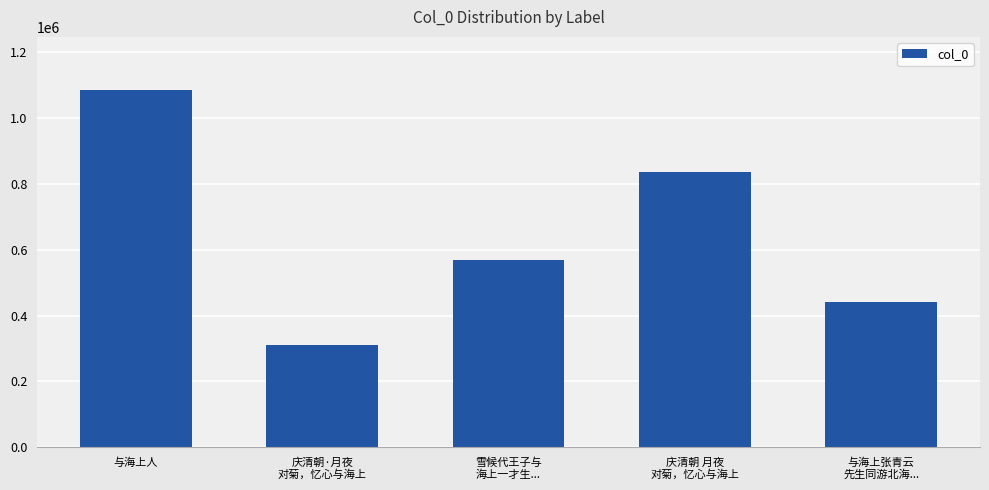

Read the value at 庆清朝·月夜
对菊，忆心与海上, to the nearest 50.

311050